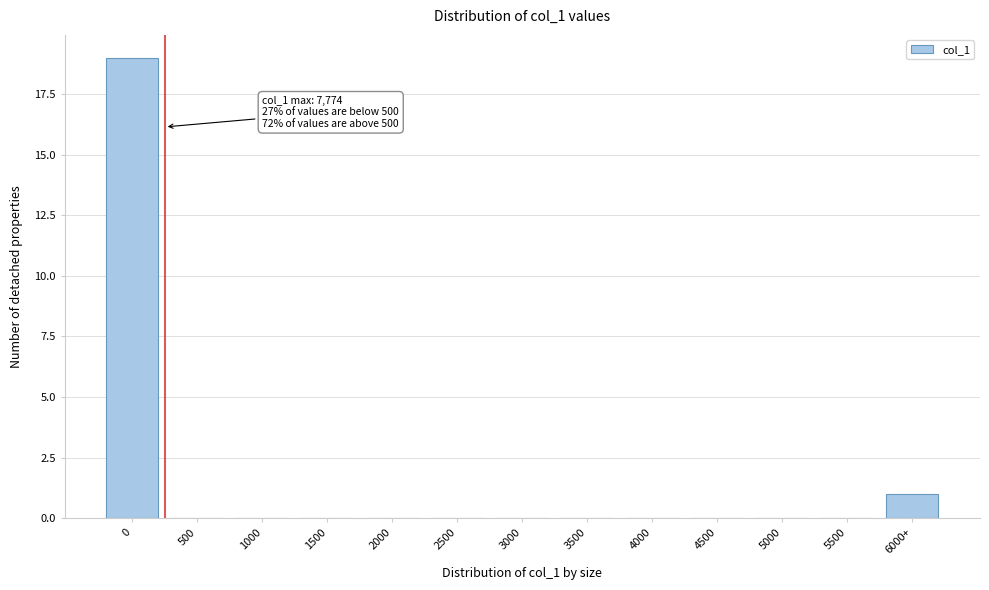

Reading right to left, transcribe all the data shown in this chart.

6000+=1	5500=0	5000=0	4500=0	4000=0	3500=0	3000=0	2500=0	2000=0	1500=0	1000=0	500=0	0=19